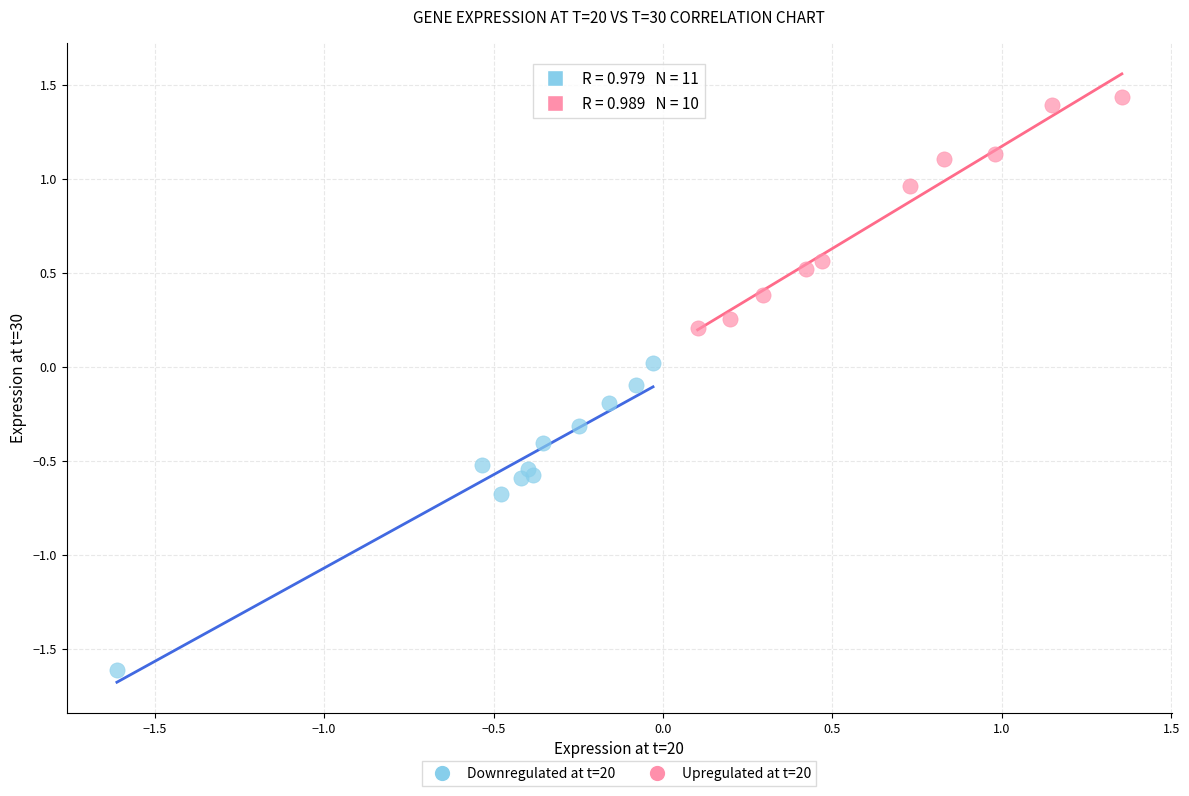

Which series reaches the minimum Y coordinate?

Downregulated at t=20